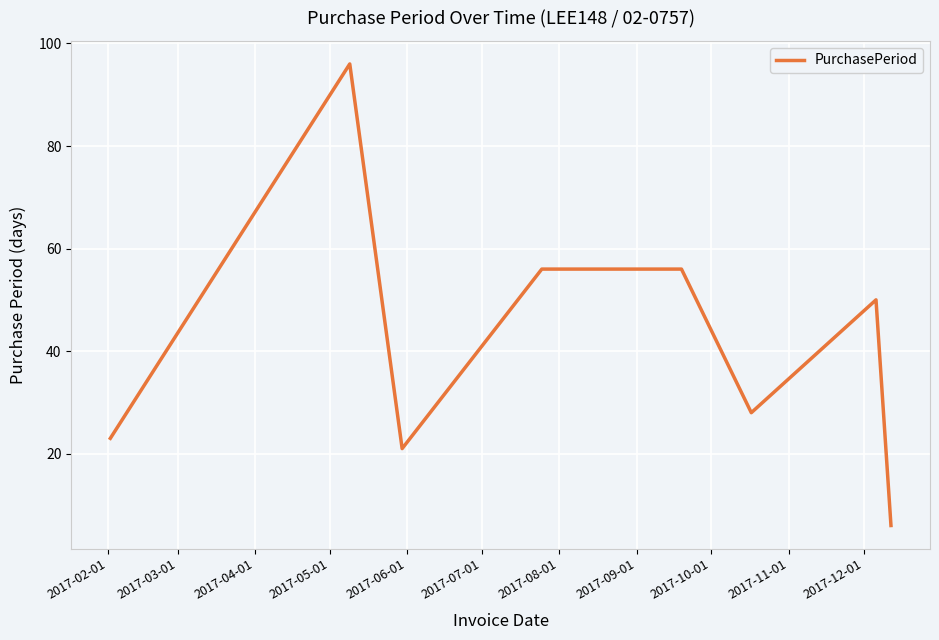

What is the difference between the second highest and second lowest values?

35